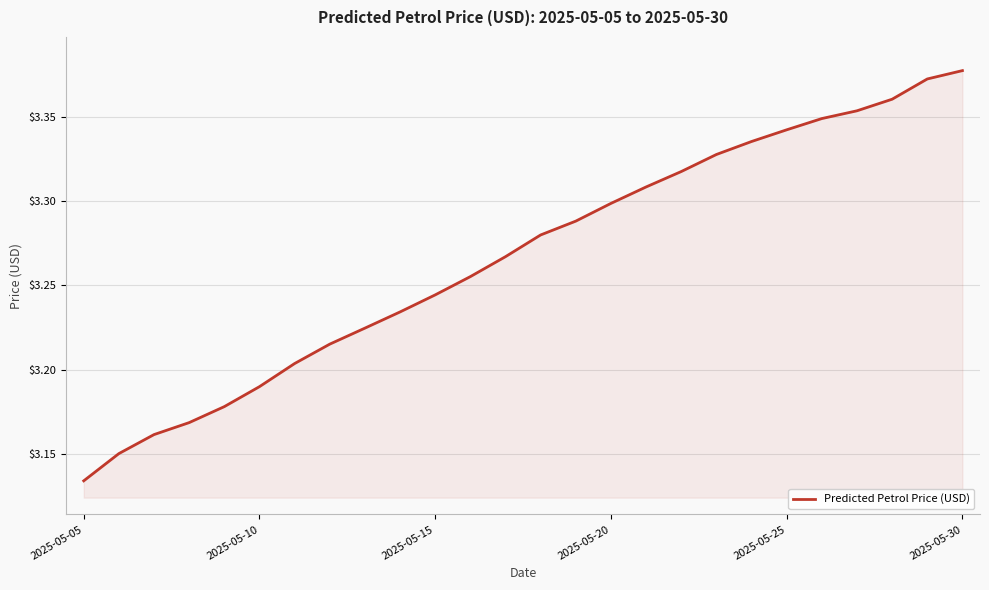

True or false: the data has more than 0 interior local peaks.

False